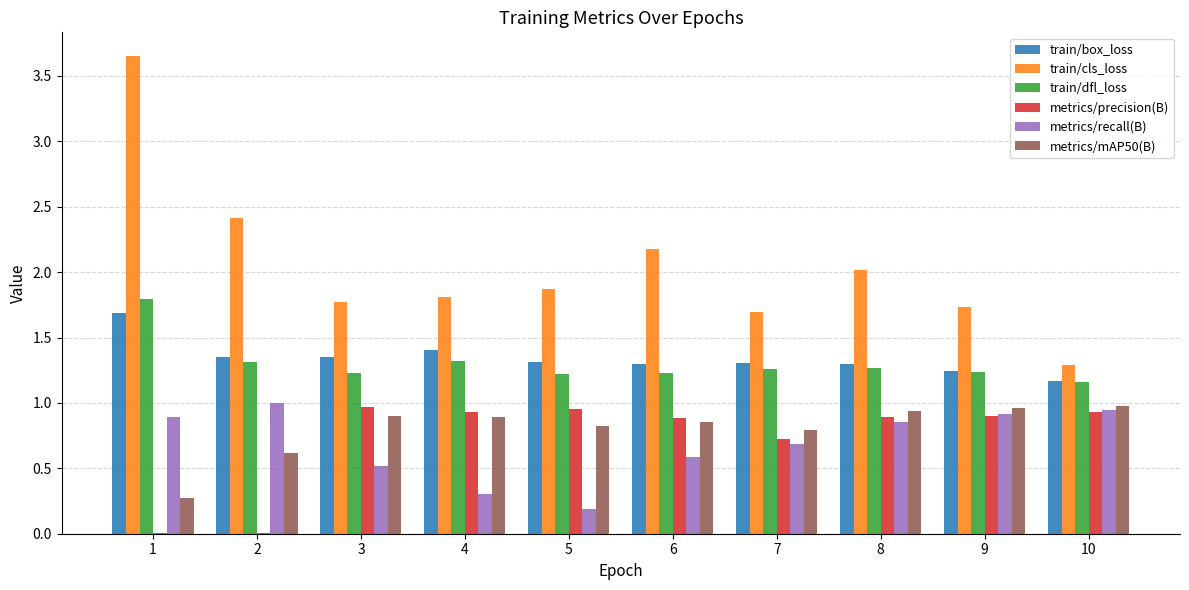

What is the average value of the metrics/recall(B) series?

0.7